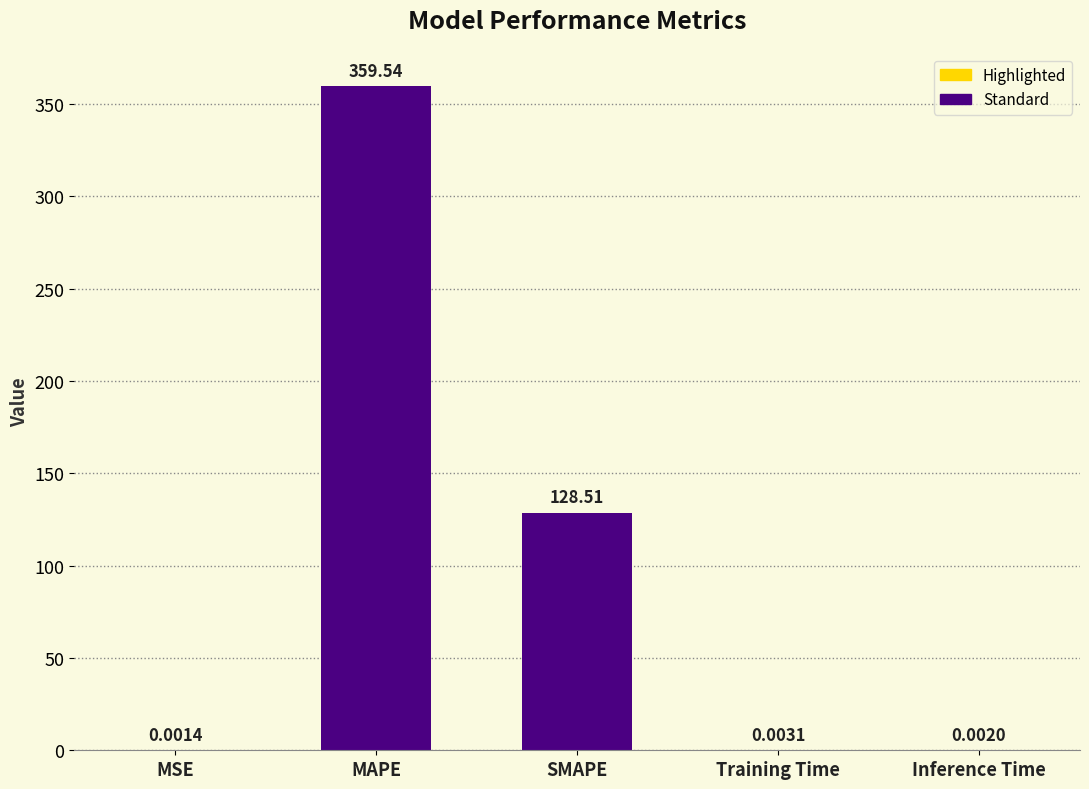

Which has a higher value, Training Time or MAPE?

MAPE